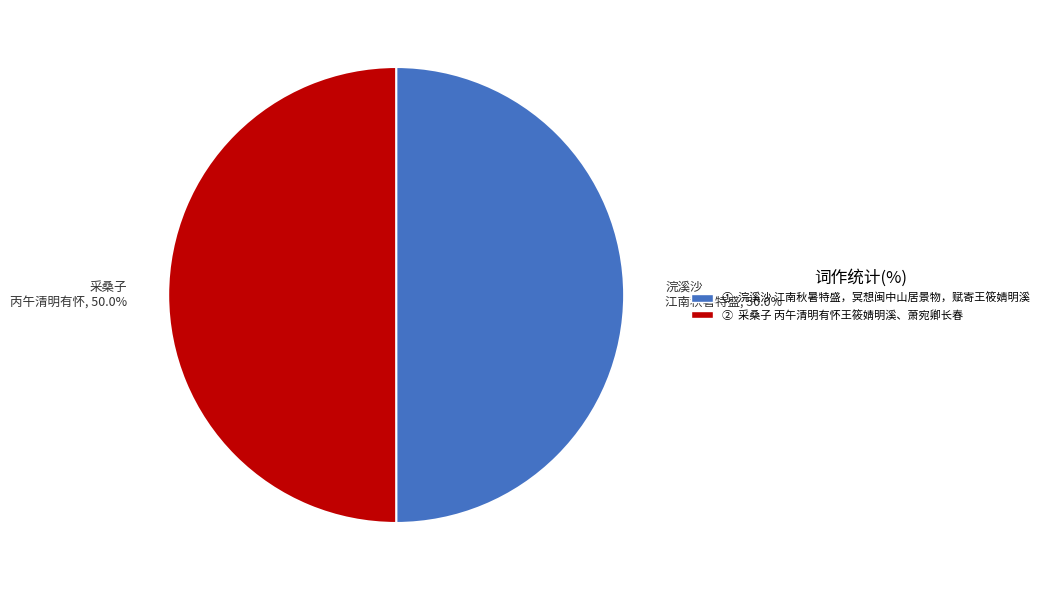

Approximately how many times larger is the value at 采桑子 丙午清明有怀, 50.0% compared to 浣溪沙 江南秋暑特盛, 50.0%?

1.0